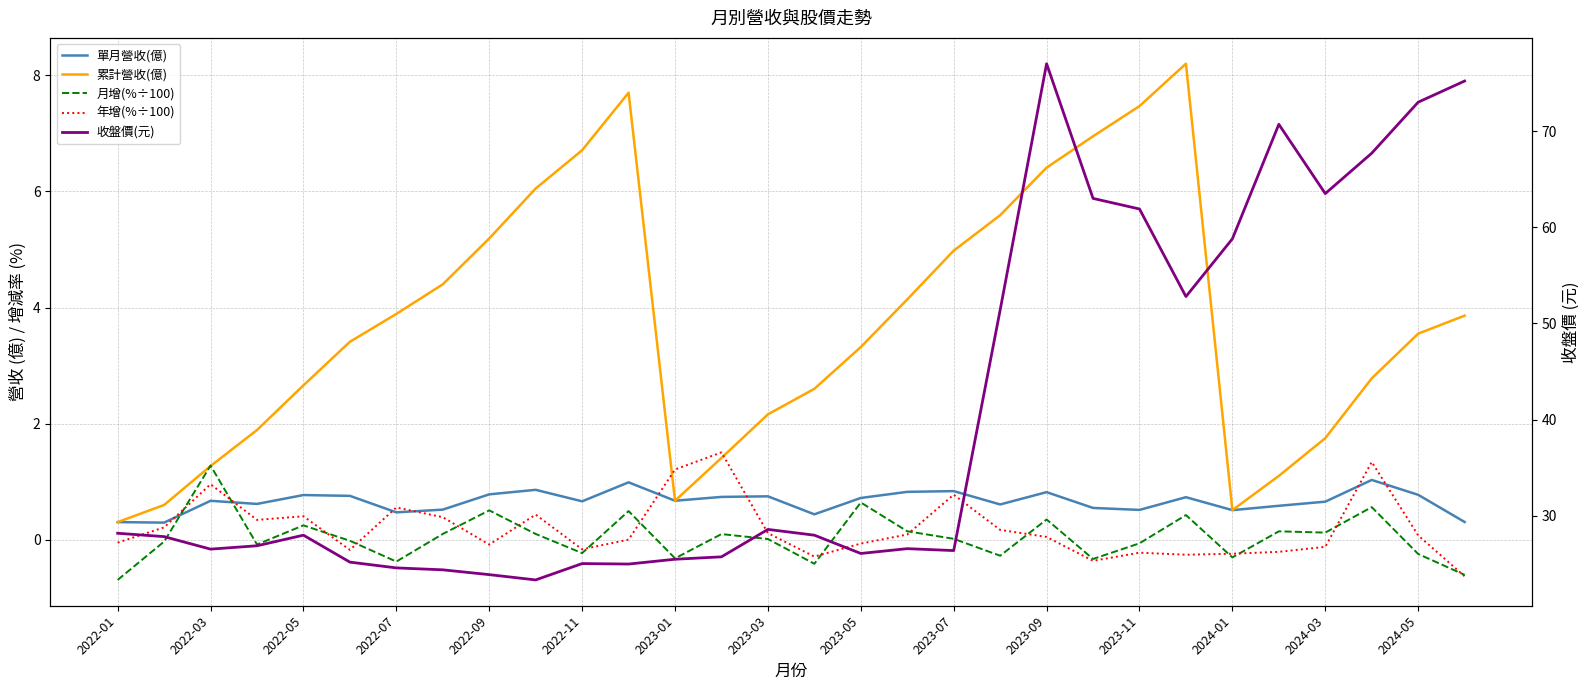

What is the sum of all 累計營收(億) values?

111.5